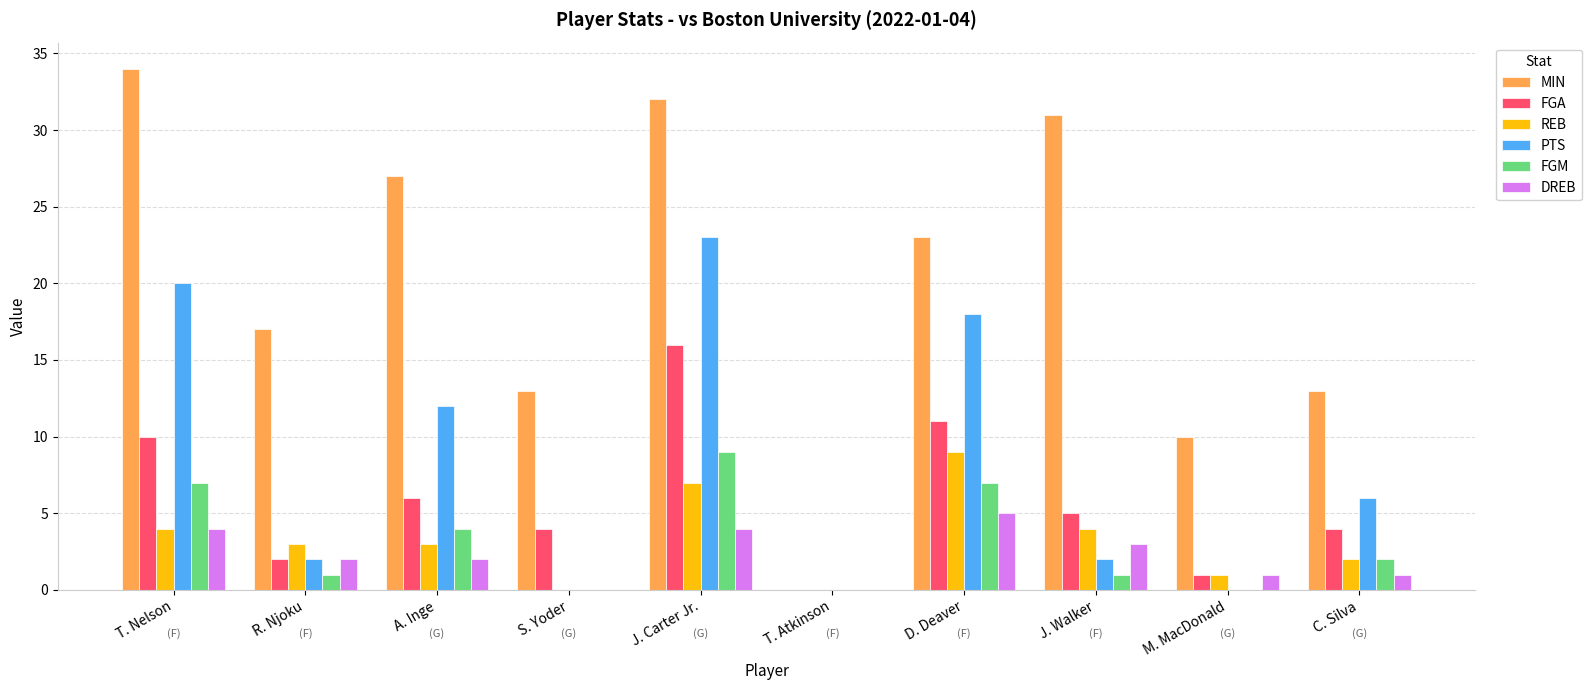

The value of REB at S. Yoder is -6. True or false?

False